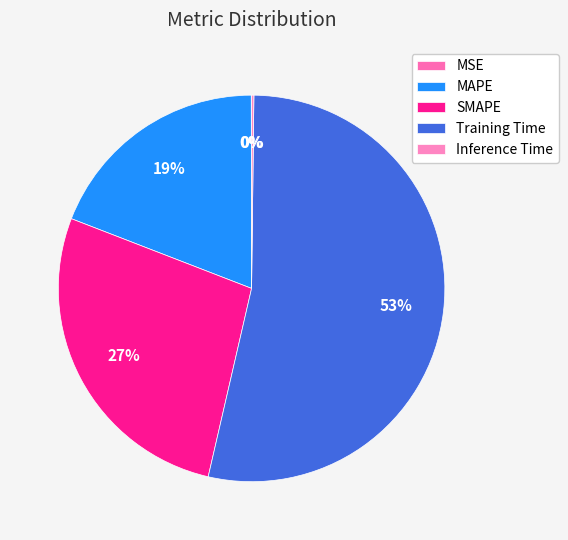

Rank the categories by value from lowest to highest.

MSE, Inference Time, MAPE, SMAPE, Training Time